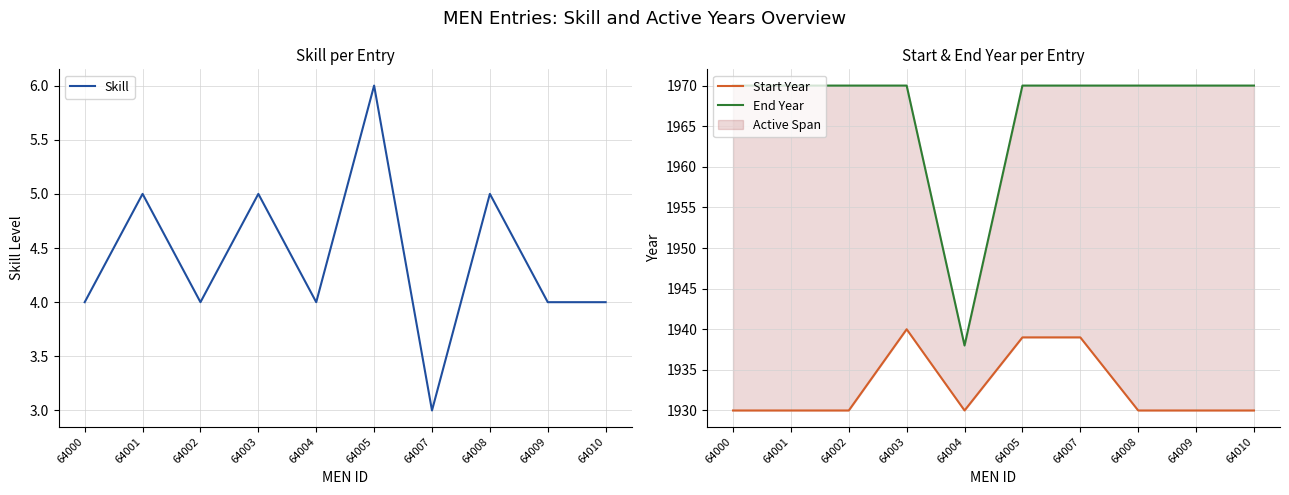

How many values in the Start Year series exceed 1930?

3